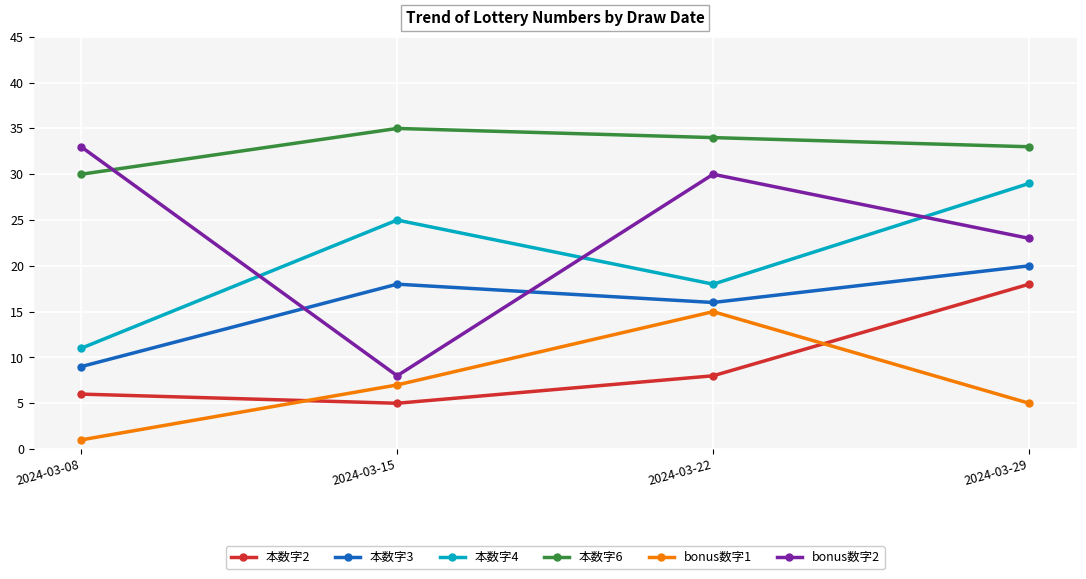

At which category is the sum across all series the highest?

2024-03-29